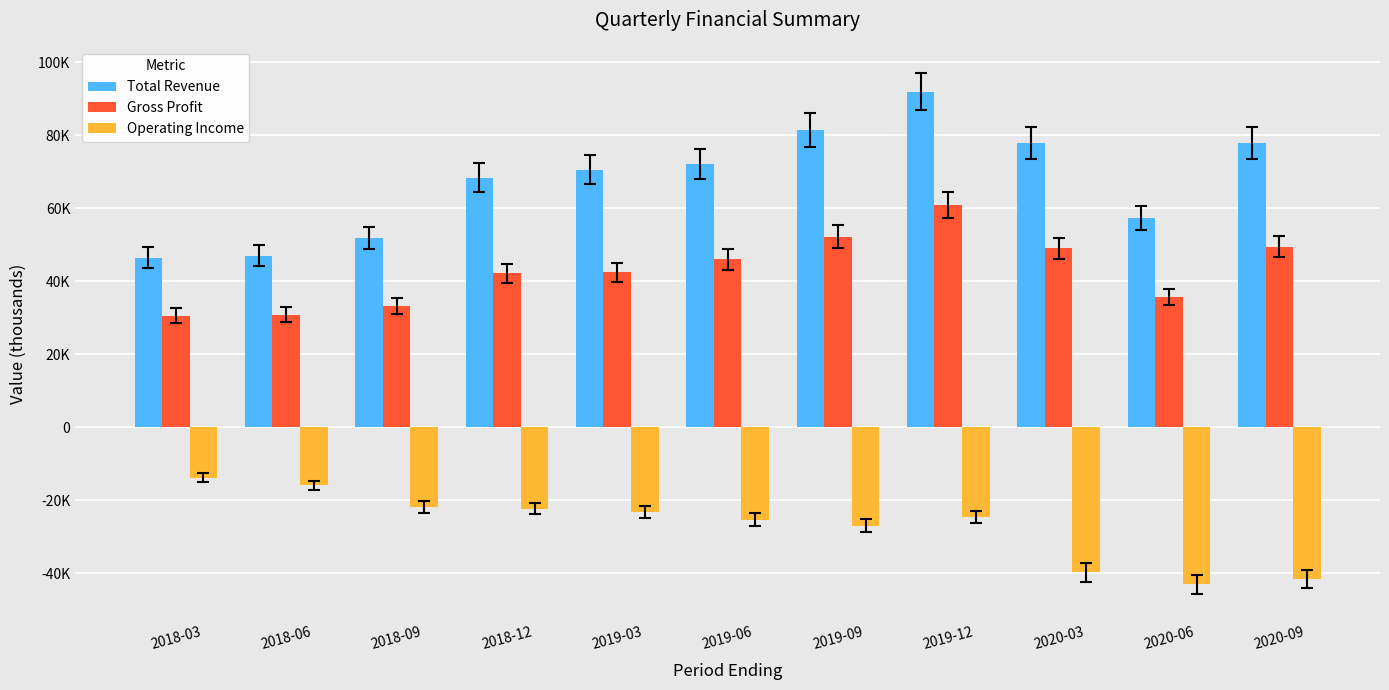

Are the bars horizontal?

No